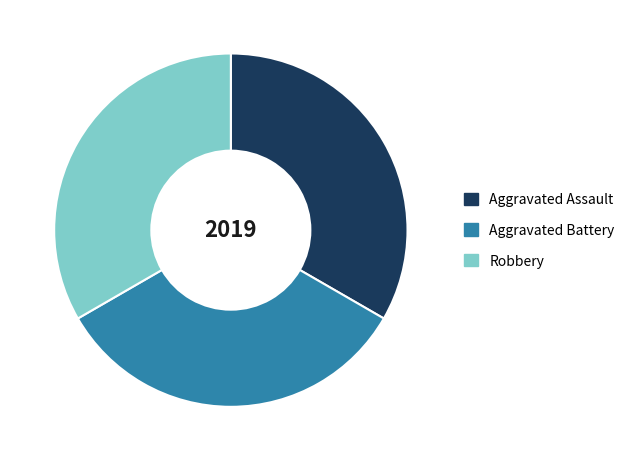

Approximately how many times larger is the value at Aggravated Assault compared to Robbery?

1.0